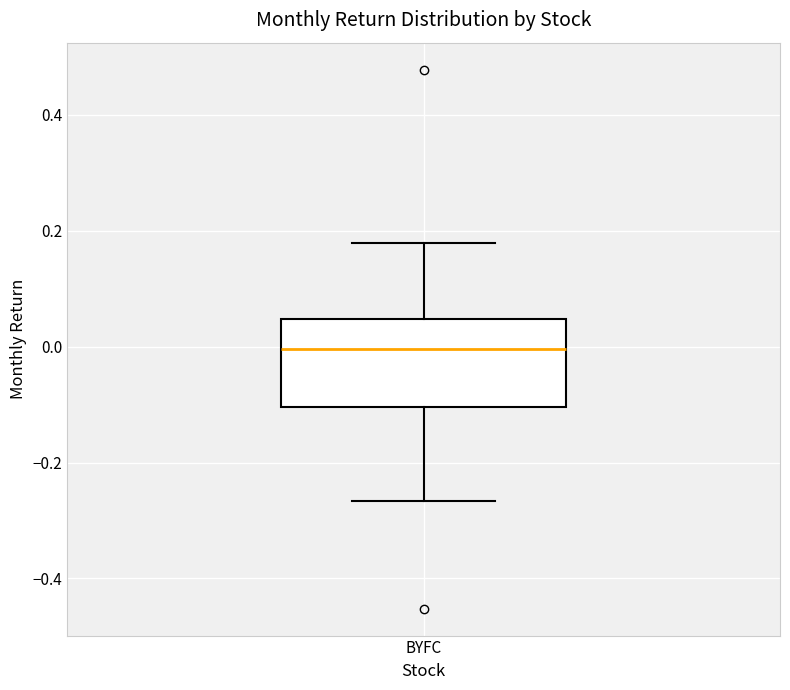

Transcribe this box plot: give where the median line is, the range the box spans, and where the two whiskers end, as read against the y-axis. The values are not printed on the chart, so give them approximately, as read against the axis.

median 0.00, box -0.10 to 0.04, whiskers -0.26 to 0.18